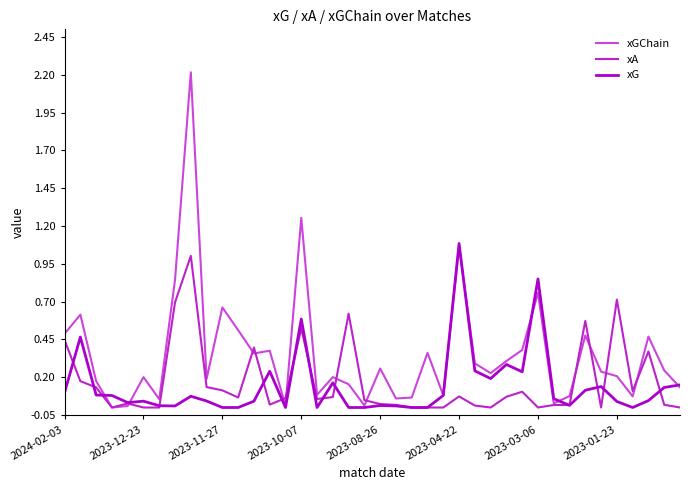

At which label does xG reach its peak?

2023-04-22